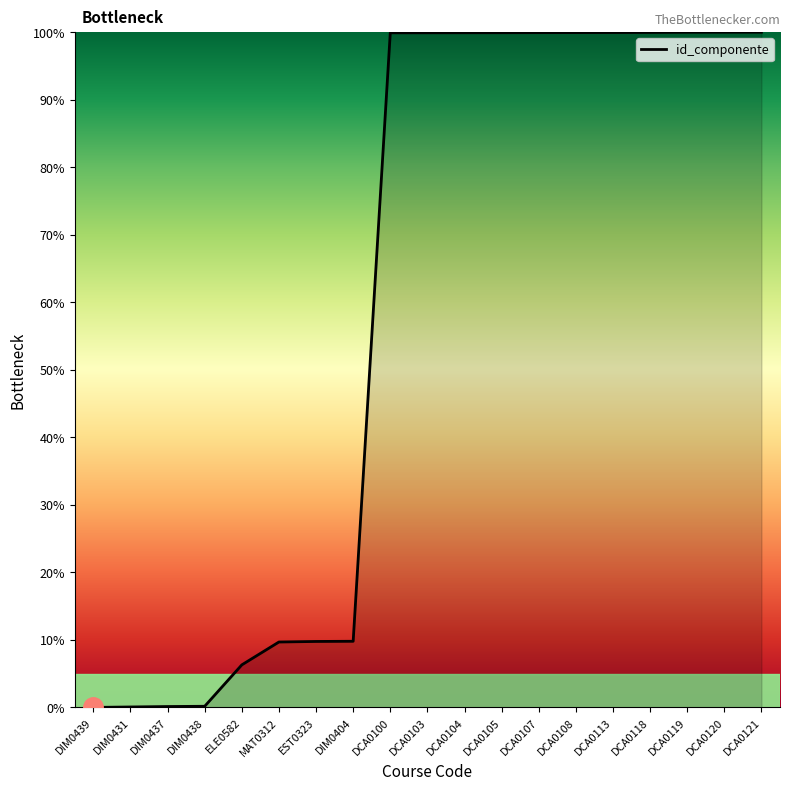

True or false: the data shows 99.9 at DCA0108.

True